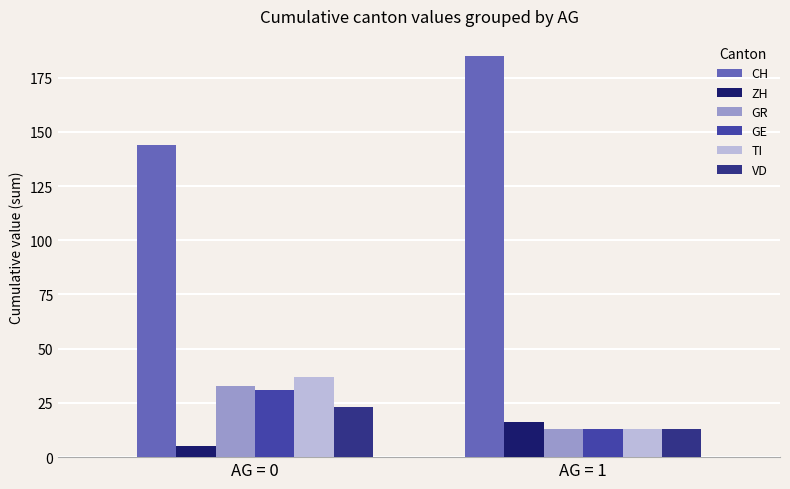

What is the maximum value for GE?

31